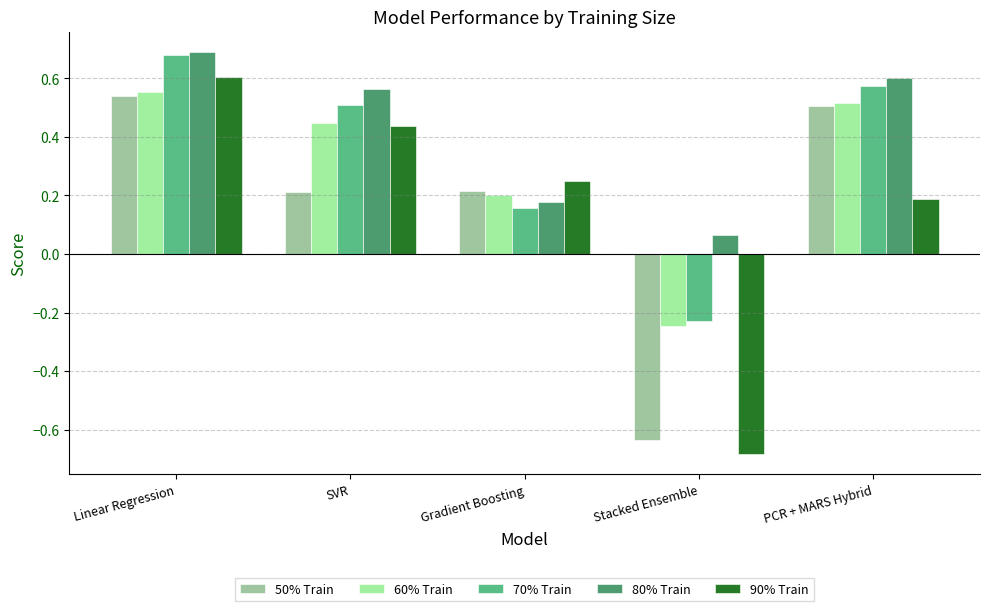

List the labels in order of 80% Train value, smallest first.

Stacked Ensemble, Gradient Boosting, SVR, PCR + MARS Hybrid, Linear Regression